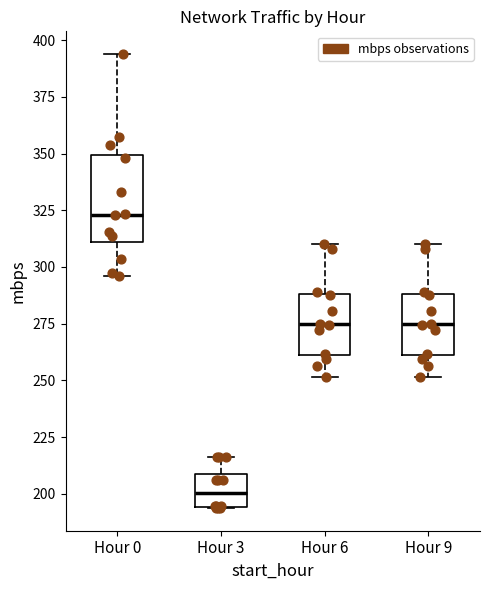

Reading left to right, read every box against the y-axis: the position of its median line, the range the box covers, and the ends of its whiskers. The values are not printed on the chart, so give them approximately, as read against the axis.

Hour 0: median 325, box 310 to 350, whiskers 295 to 395
Hour 3: median 200, box 195 to 210, whiskers 195 to 215
Hour 6: median 275, box 260 to 290, whiskers 250 to 310
Hour 9: median 275, box 260 to 290, whiskers 250 to 310